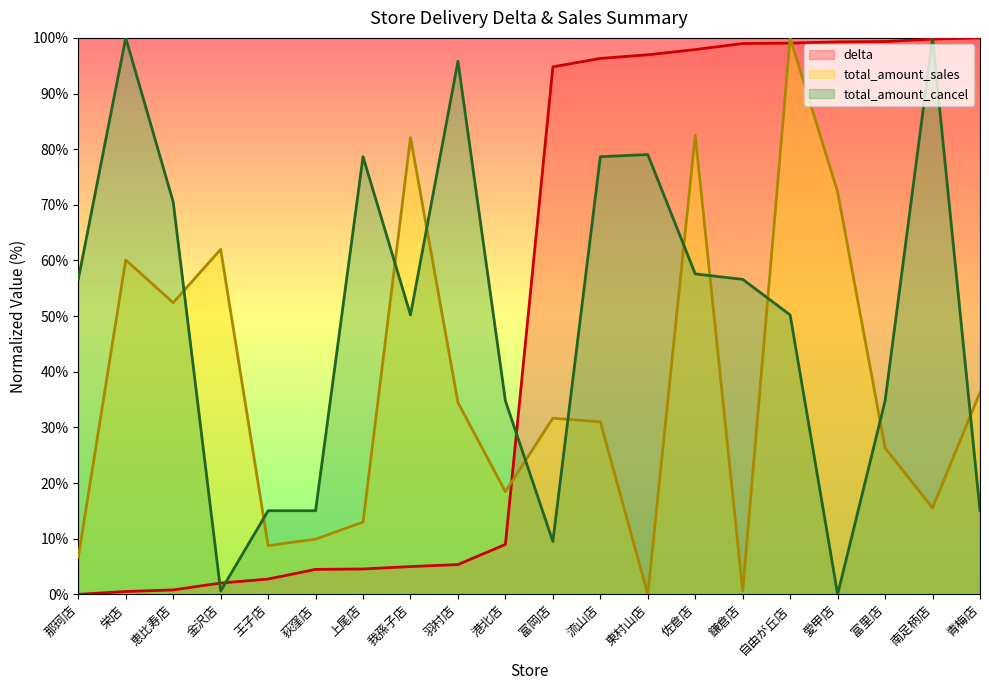

What is the label of the 11th point from the left?

富岡店